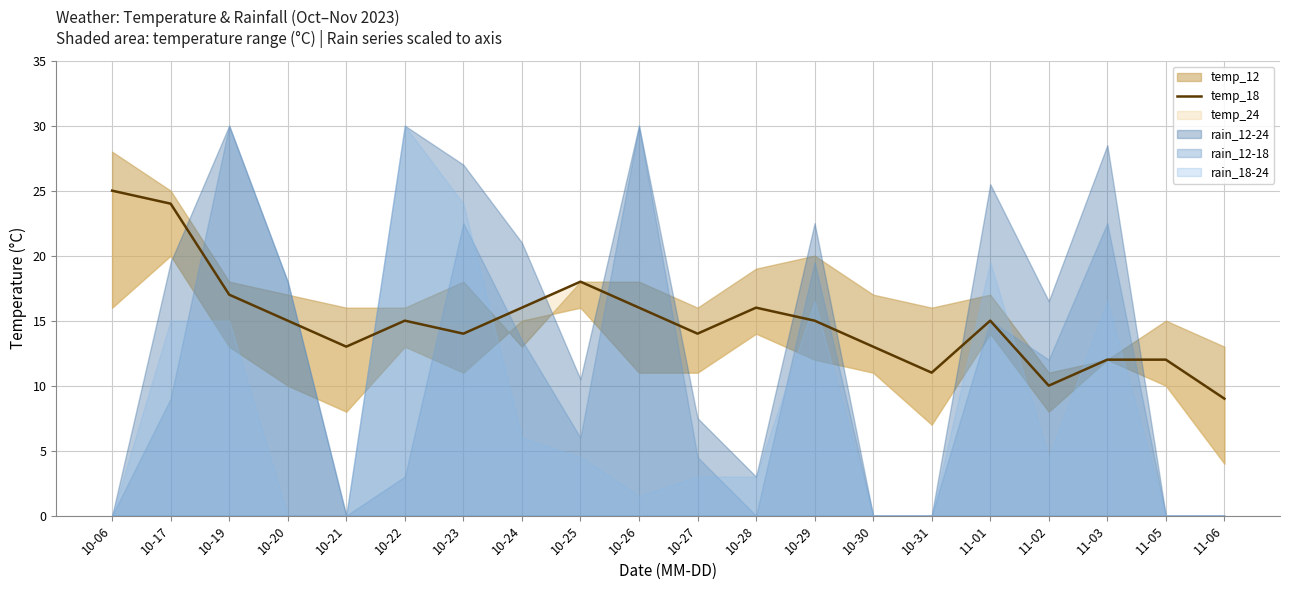

At which category does the chart reach its peak across all series?

10-06